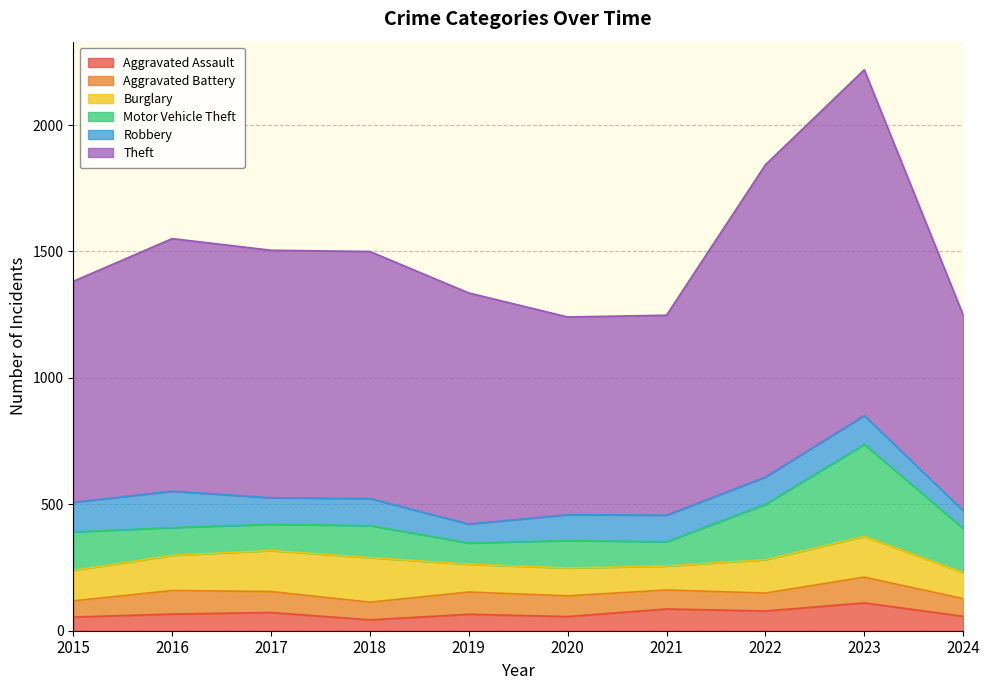

What is the maximum value for Motor Vehicle Theft?

364